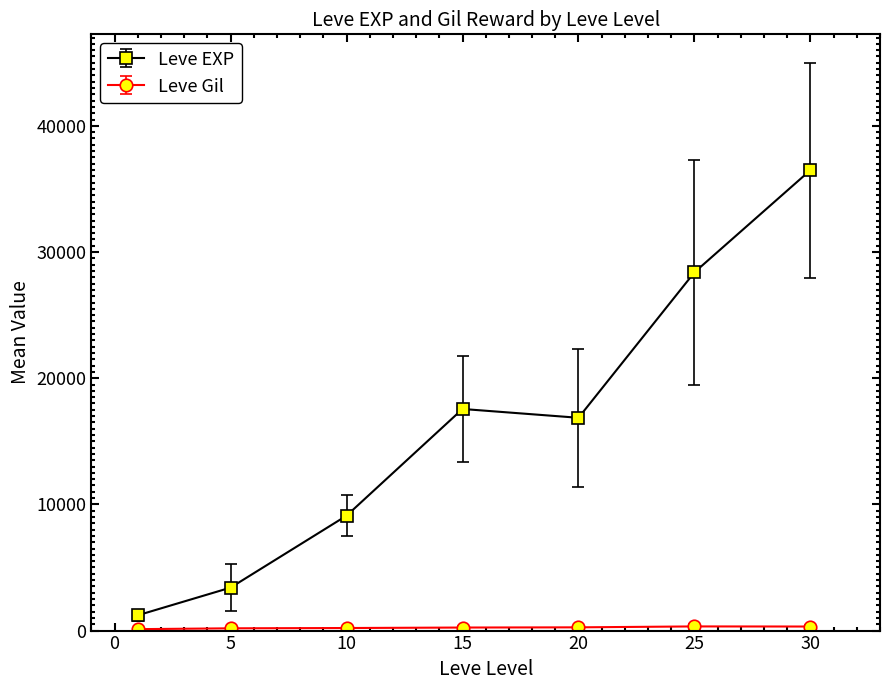

In Leve EXP, how many points are lower than both neighbors (excluding endpoints)?

1